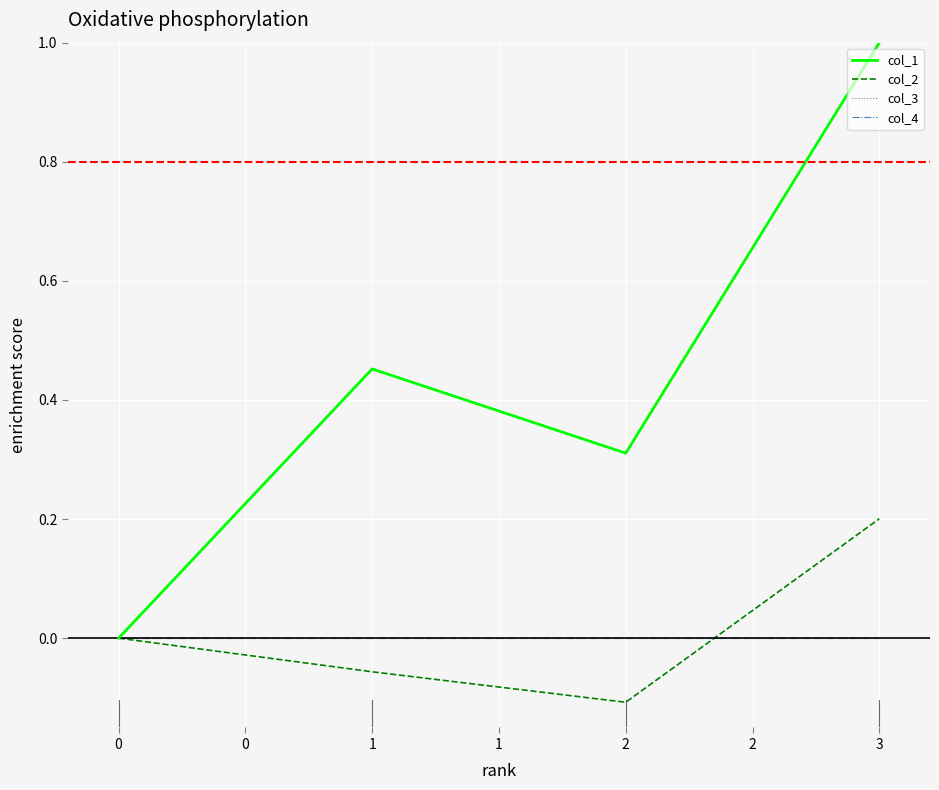

Does the chart display data point markers on the line(s)?

No